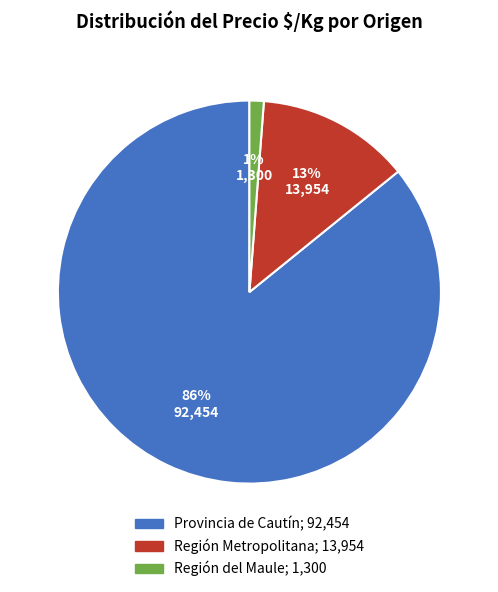

Between Región del Maule and Región Metropolitana, which is larger?

Región Metropolitana